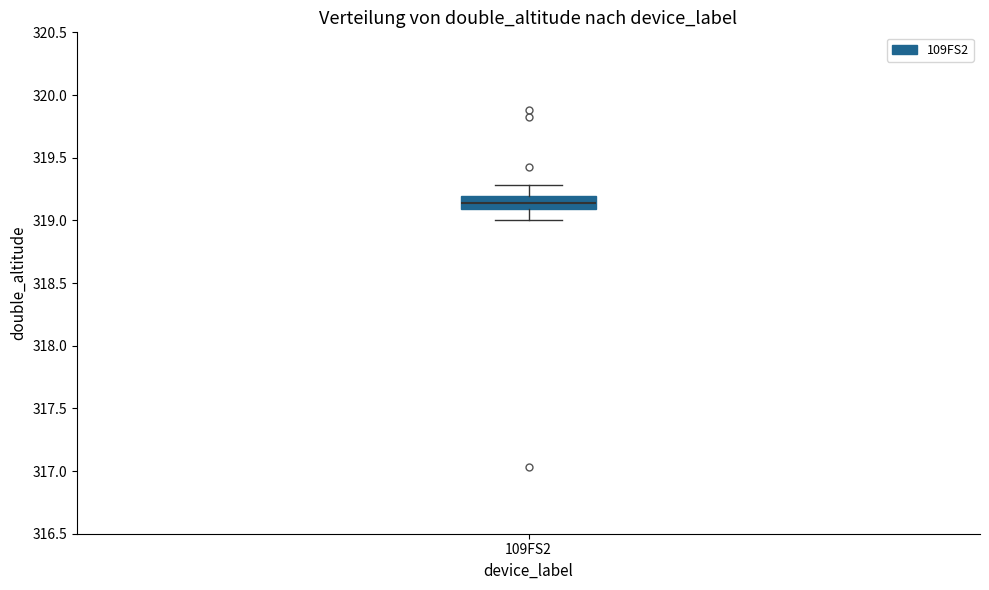

Read this box plot against the y-axis: the position of the median line, the range covered by the box, and the ends of both whiskers. The values are not printed on the chart, so give them approximately, as read against the axis.

median 319.15, box 319.10 to 319.20, whiskers 319.00 to 319.30